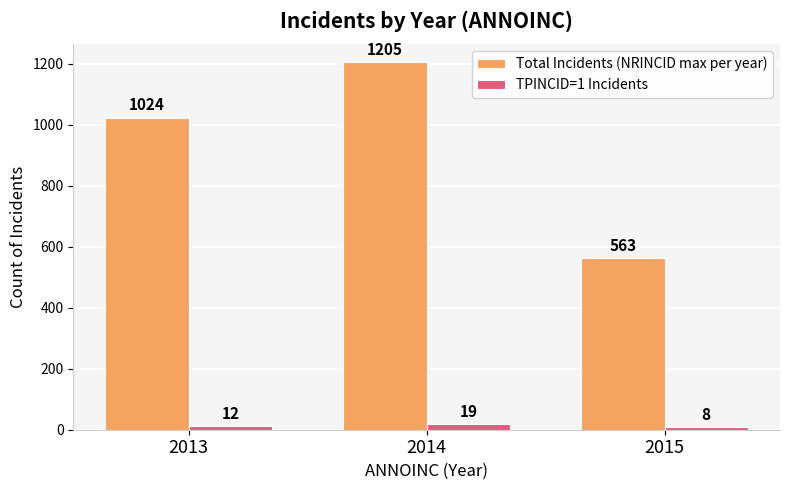

At which label is Total Incidents (NRINCID max per year) closest to 884?

2013